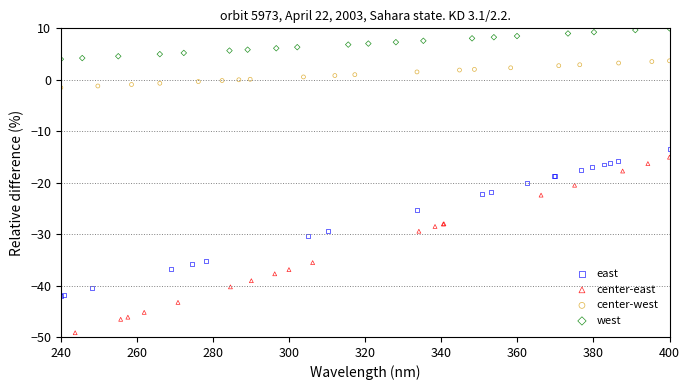

Which series contains the lowest Y value?

center-east